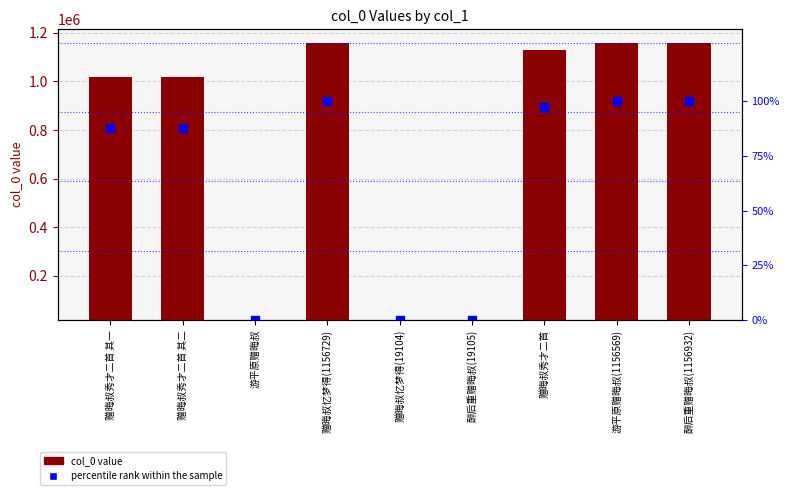

What are all the series names shown in the legend?

col_0, percentile rank within the sample